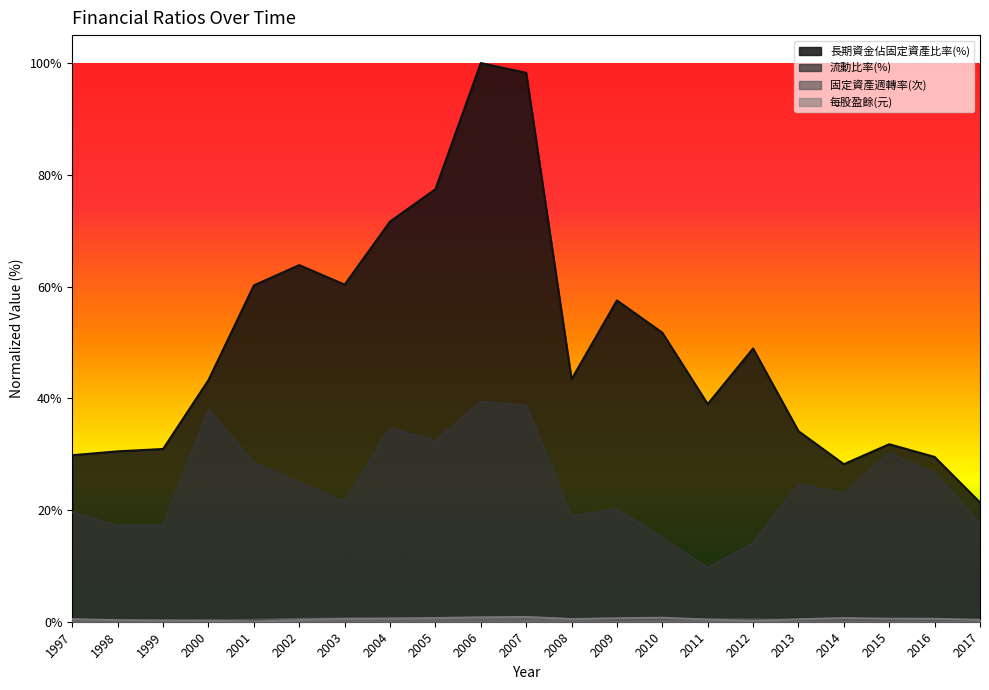

How many series are shown in this chart?

4